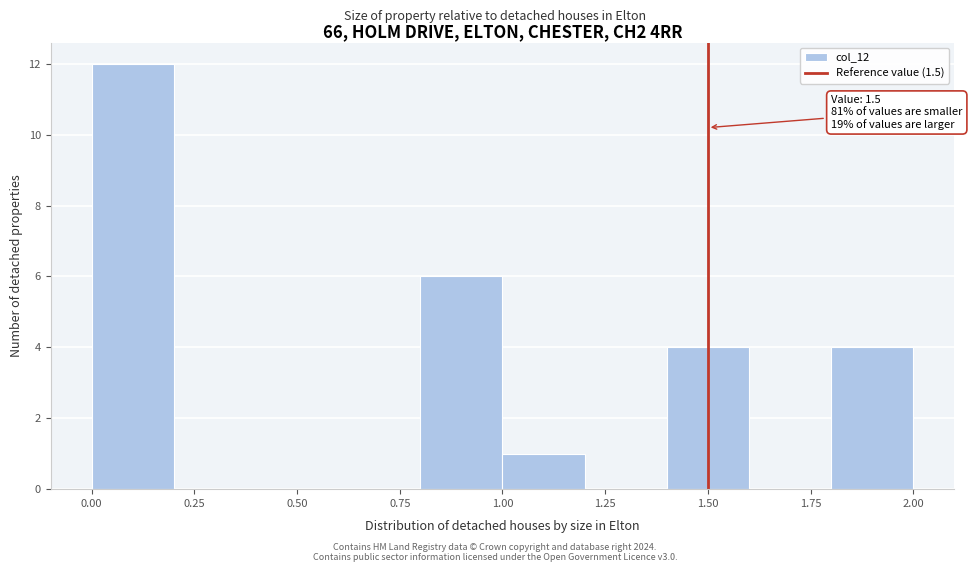

Which range on the x-axis has the tallest bar?

0.0 to 0.2